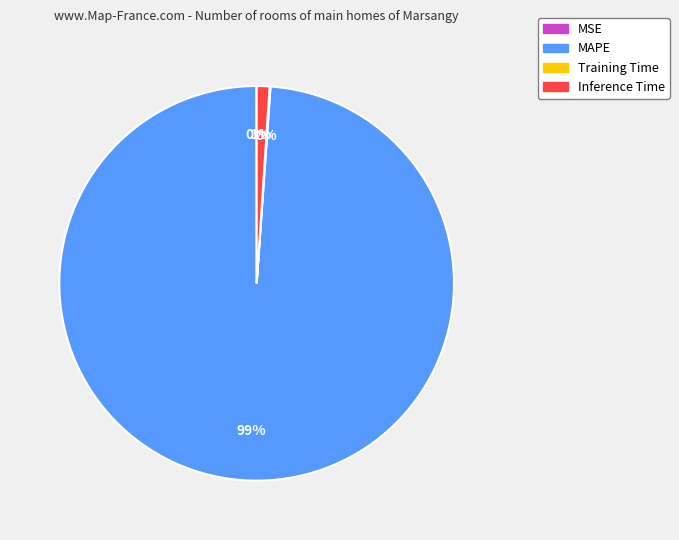

What is the largest slice in the pie chart?

MAPE